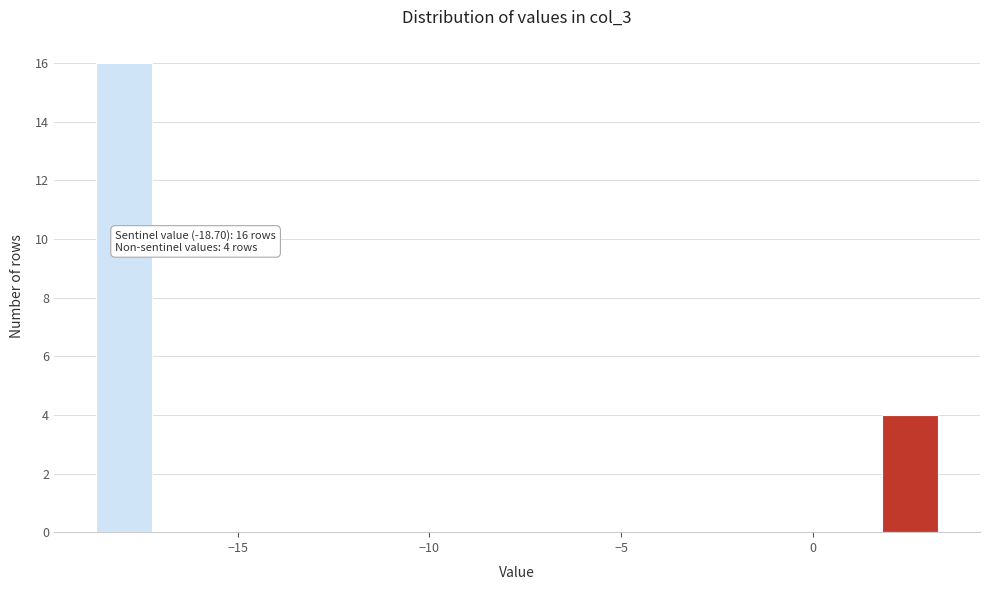

Around what value on the x-axis is the tallest bar? Give the approximate position of its centre, as read against the axis.

-18.0